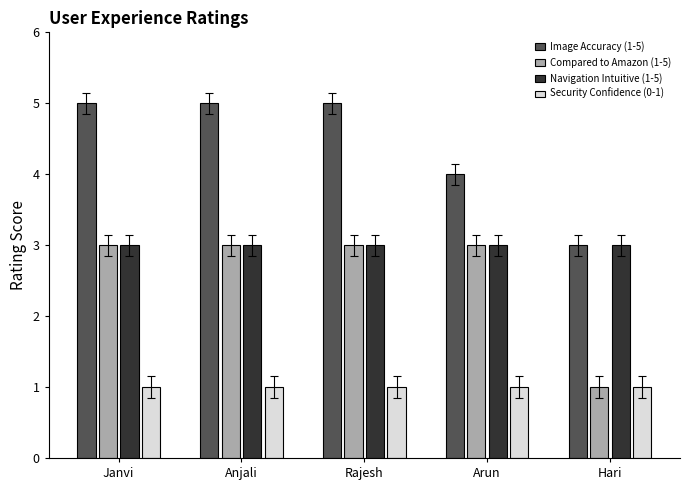

At how many categories does at least one series exceed 2?

5